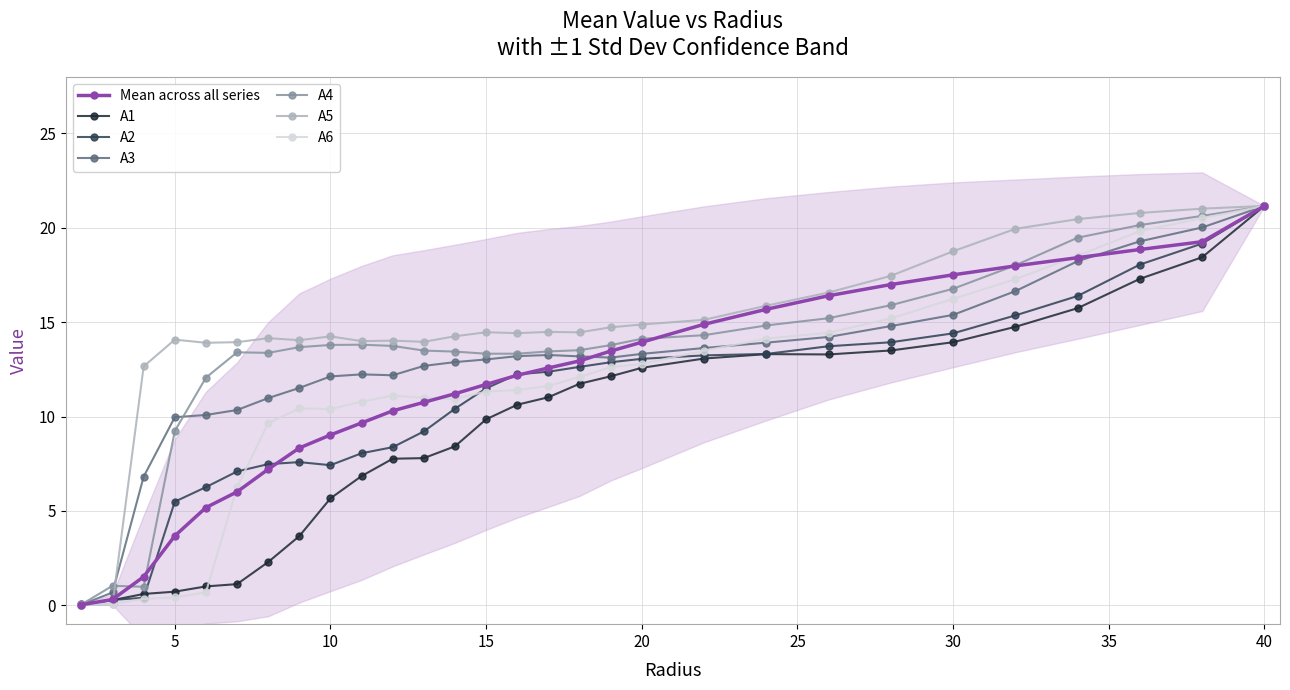

At which label does A3 reach its peak?

40